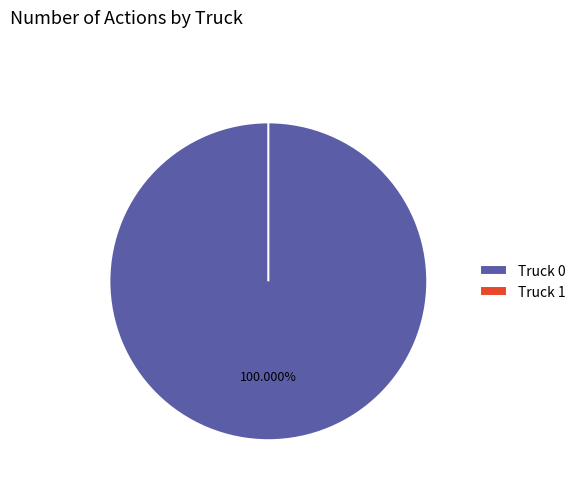

The Truck 0 slice represents 90% of the pie. True or false?

False